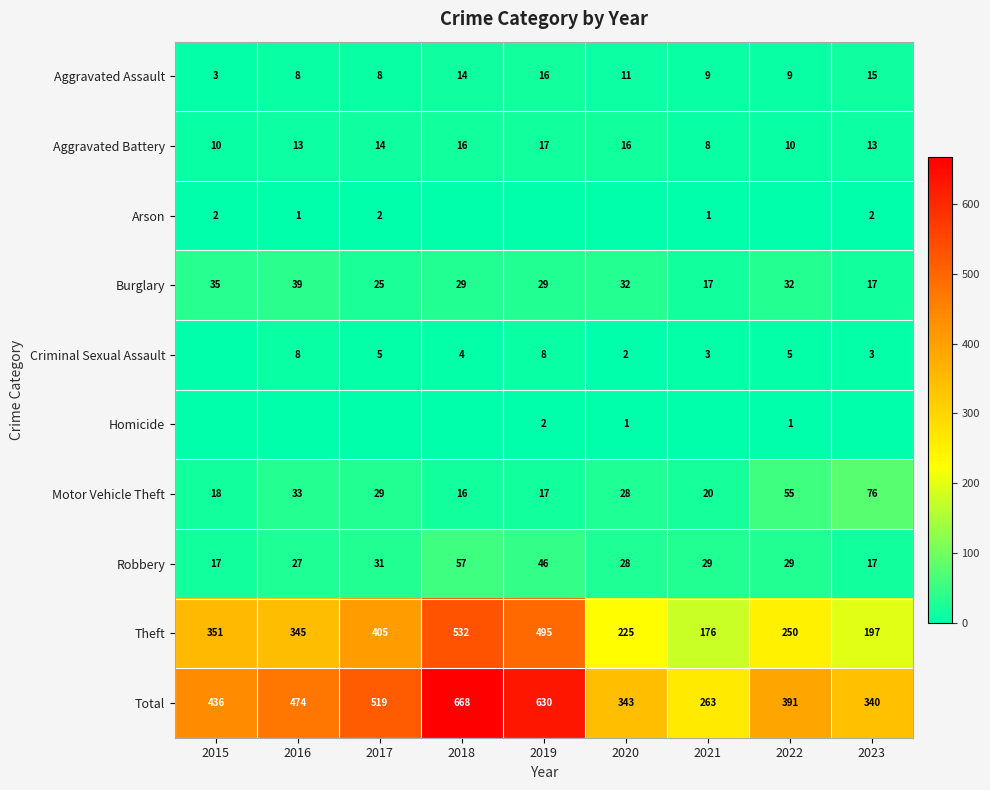

What is the difference between the maximum and minimum values in the Total series?

405